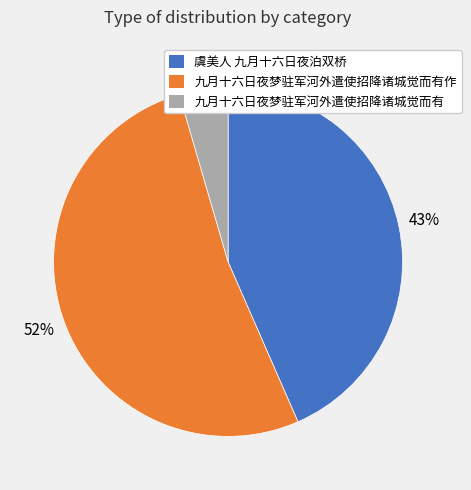

How many slices are in this pie chart?

3